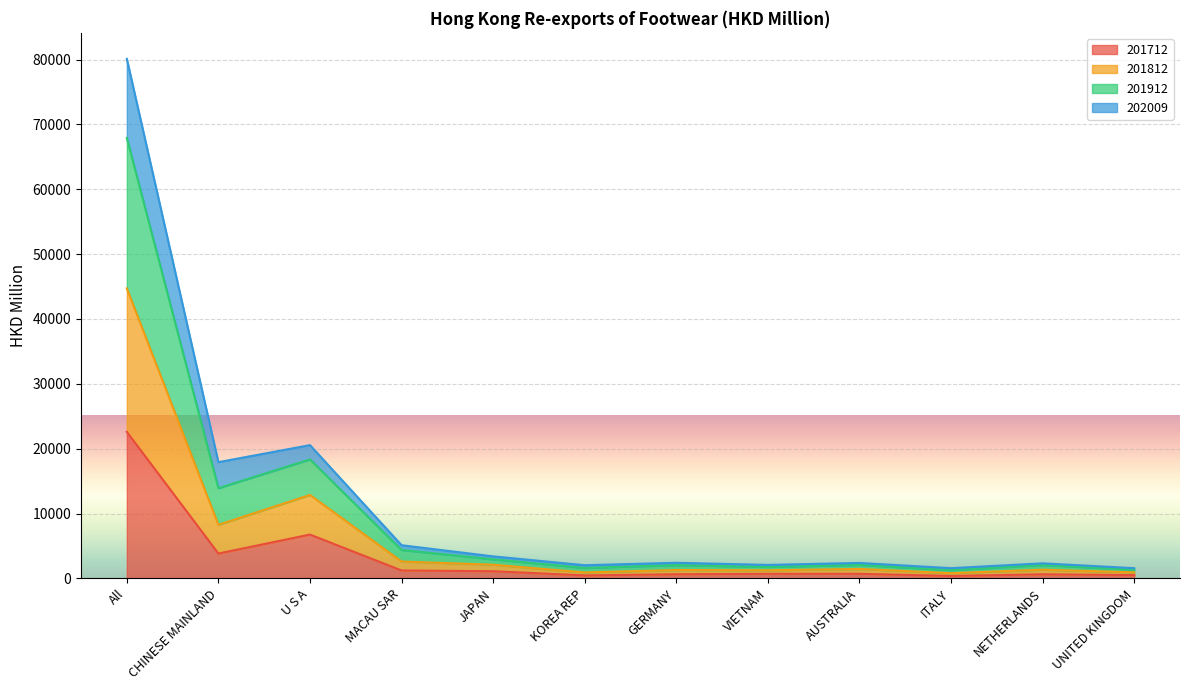

Count the number of data series in this chart.

4